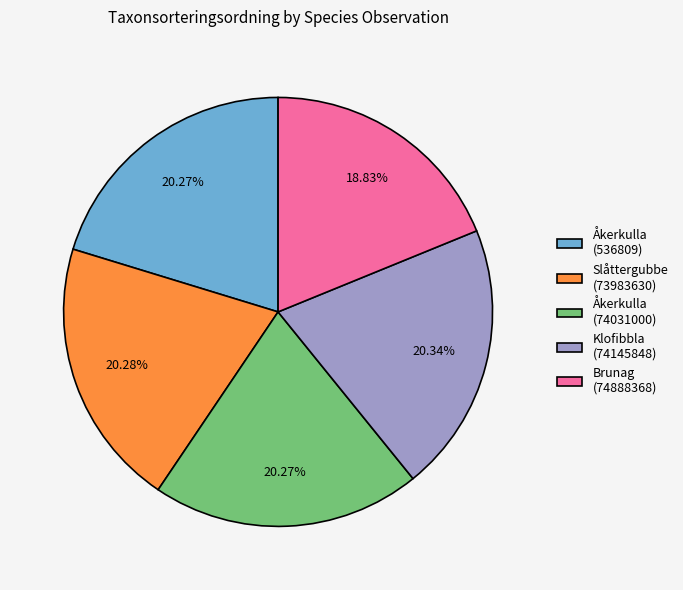

To the nearest percent, what portion does Brunag (74888368) represent?

19%